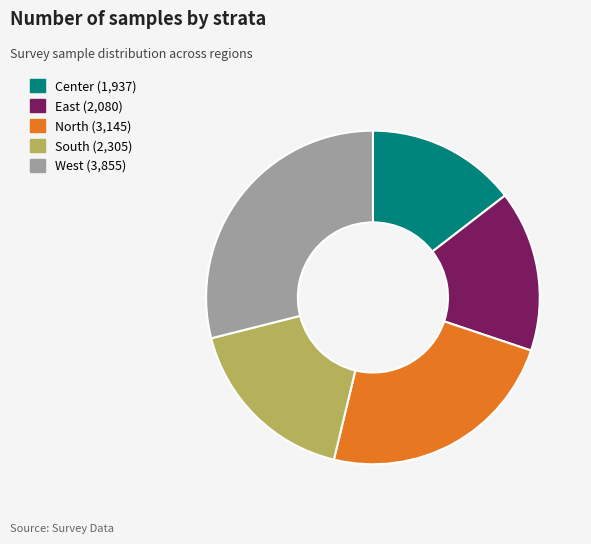

How many slices are in this pie chart?

5